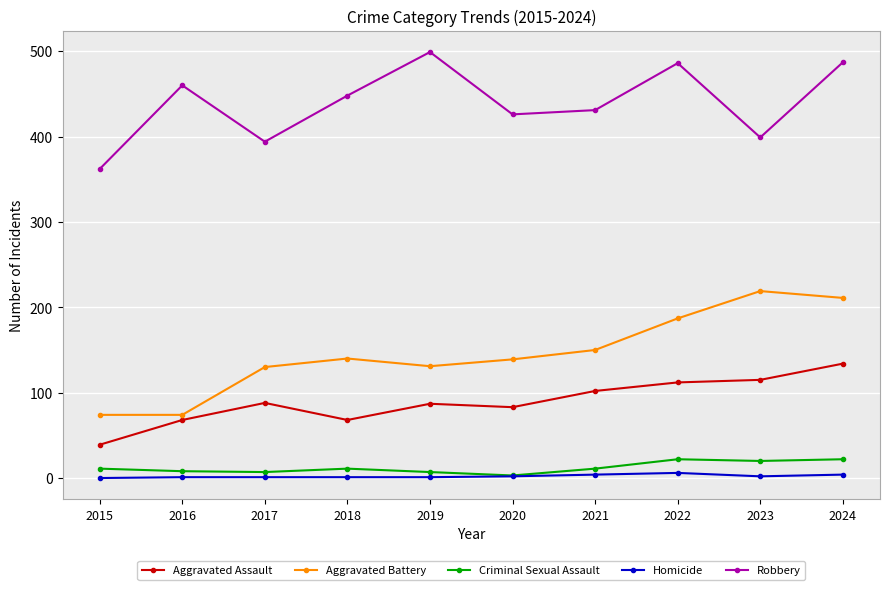

How many lines are shown in the chart?

5